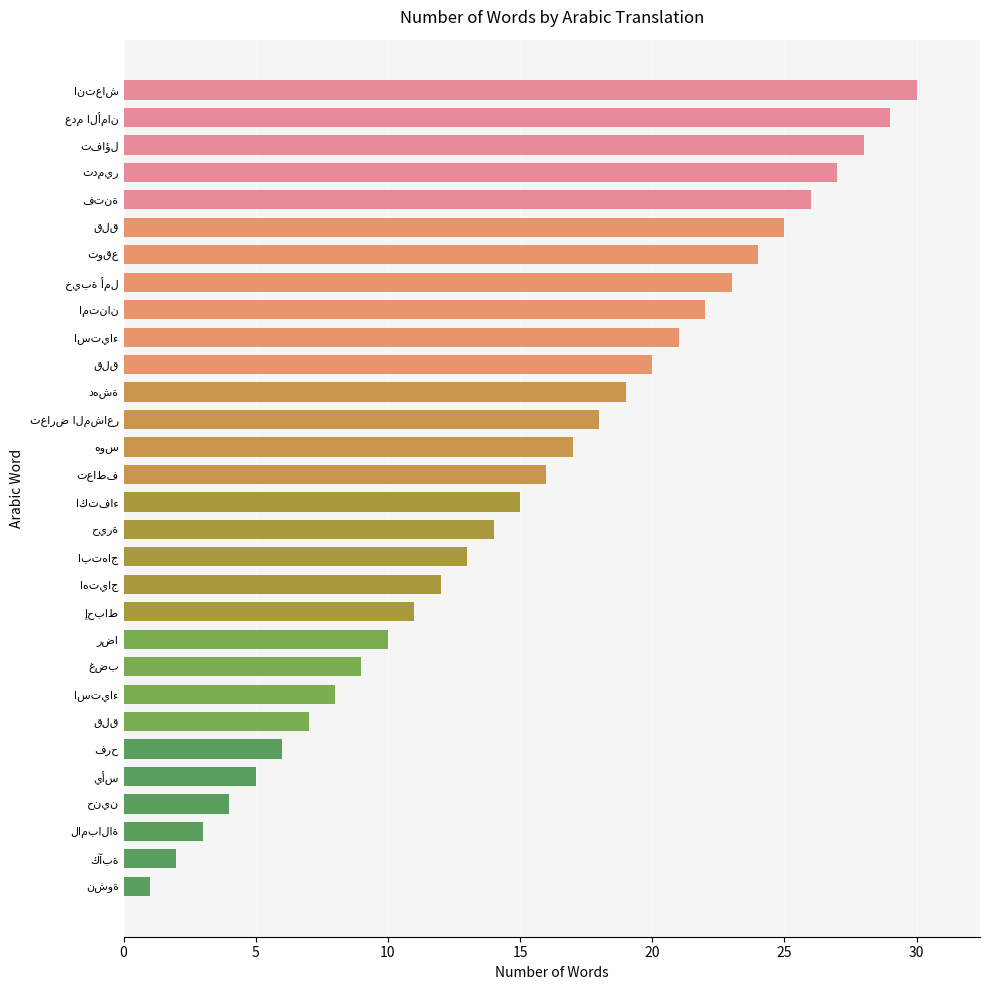

How many categories are shown in the chart?

30